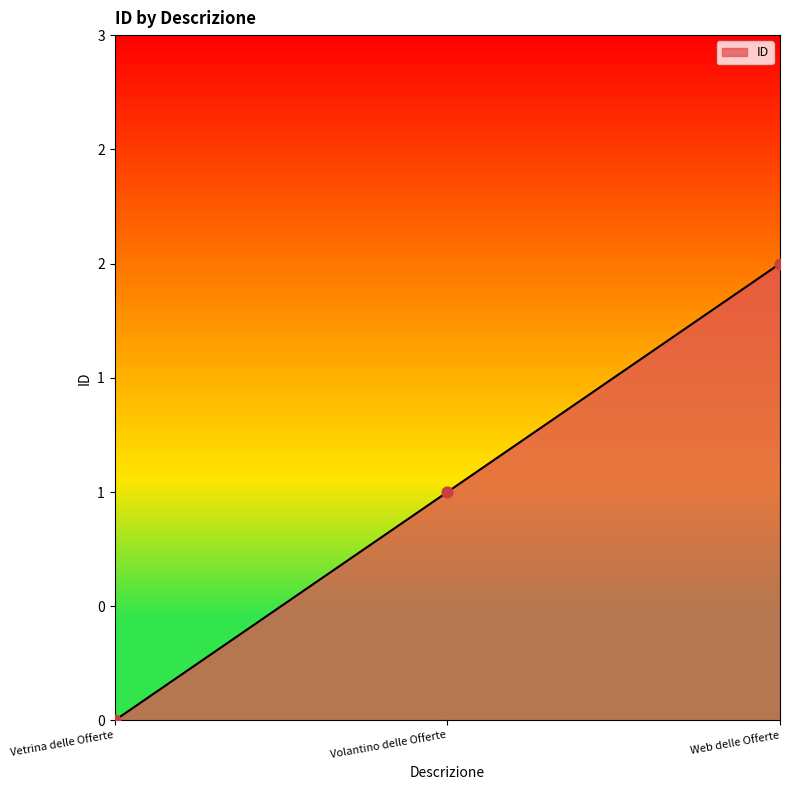

Which has a higher value, Vetrina delle Offerte or Web delle Offerte?

Web delle Offerte